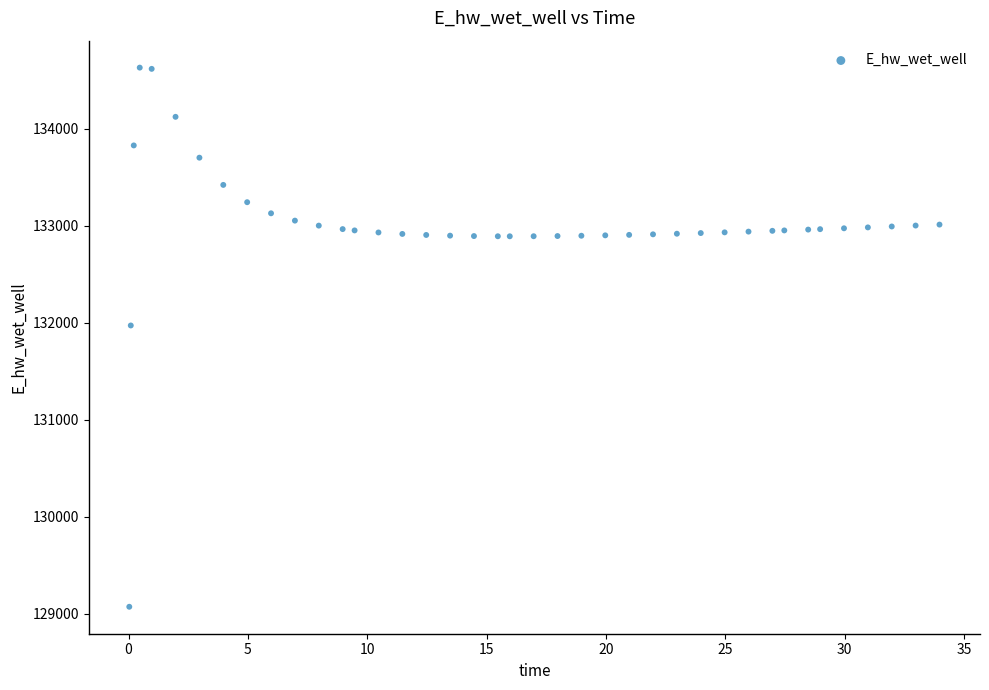

What is the range of X values (max minus min)?

33.9